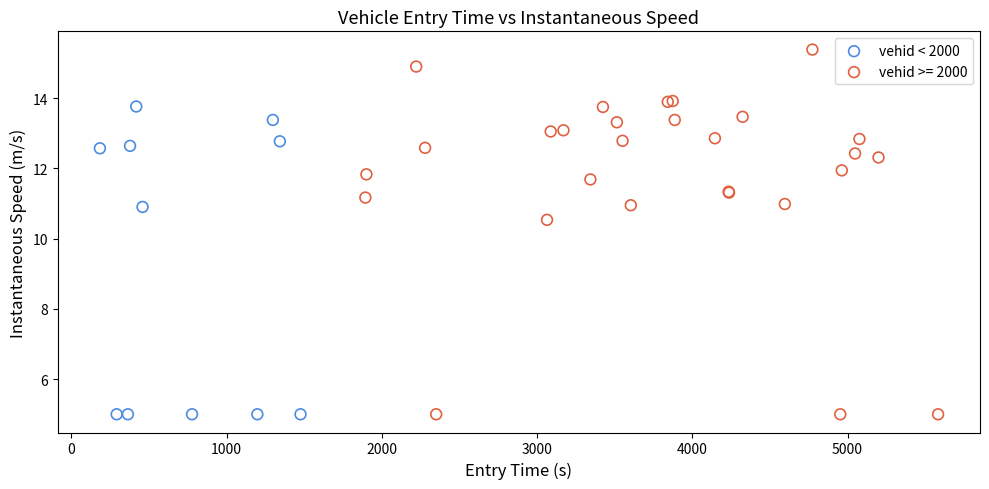

Which series contains the highest Y value?

vehid >= 2000